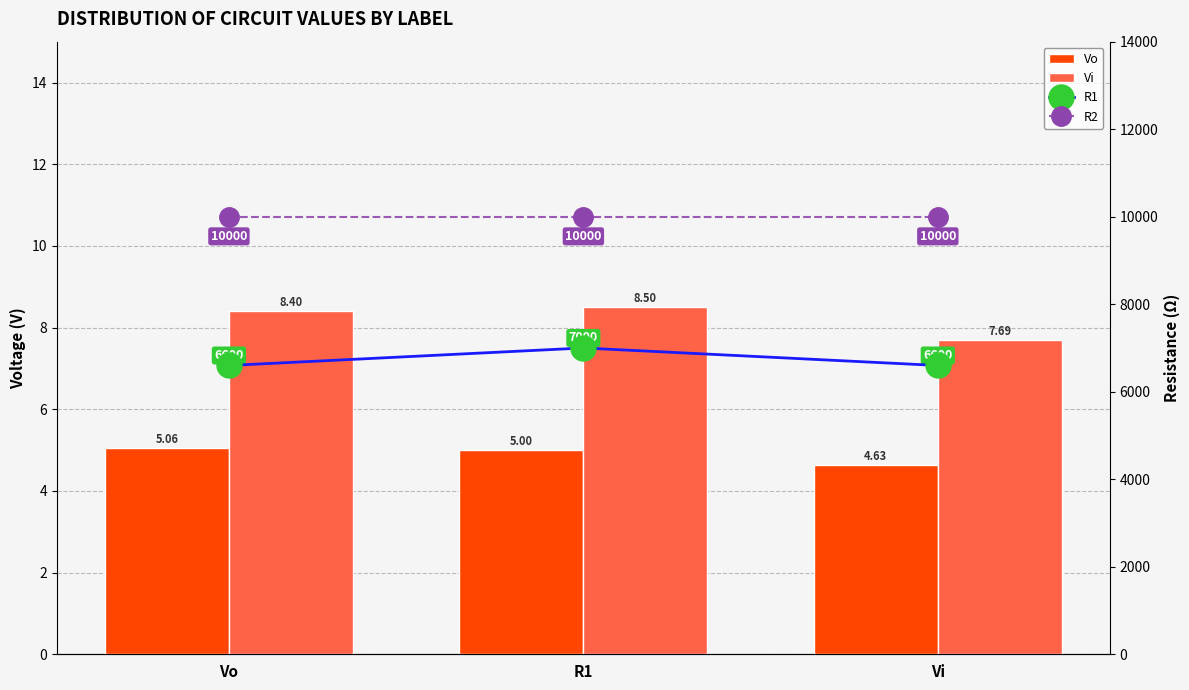

What position from the right is R1?

2